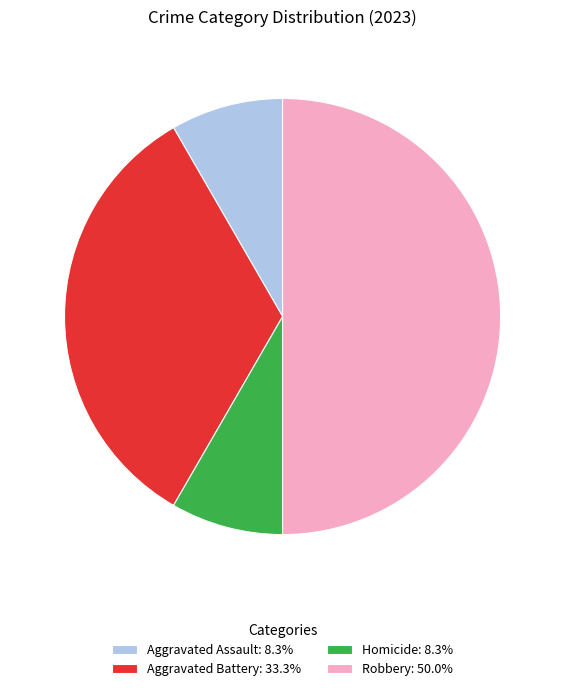

Approximately how many times larger is the value at Robbery: 50.0% compared to Homicide: 8.3%?

6.0